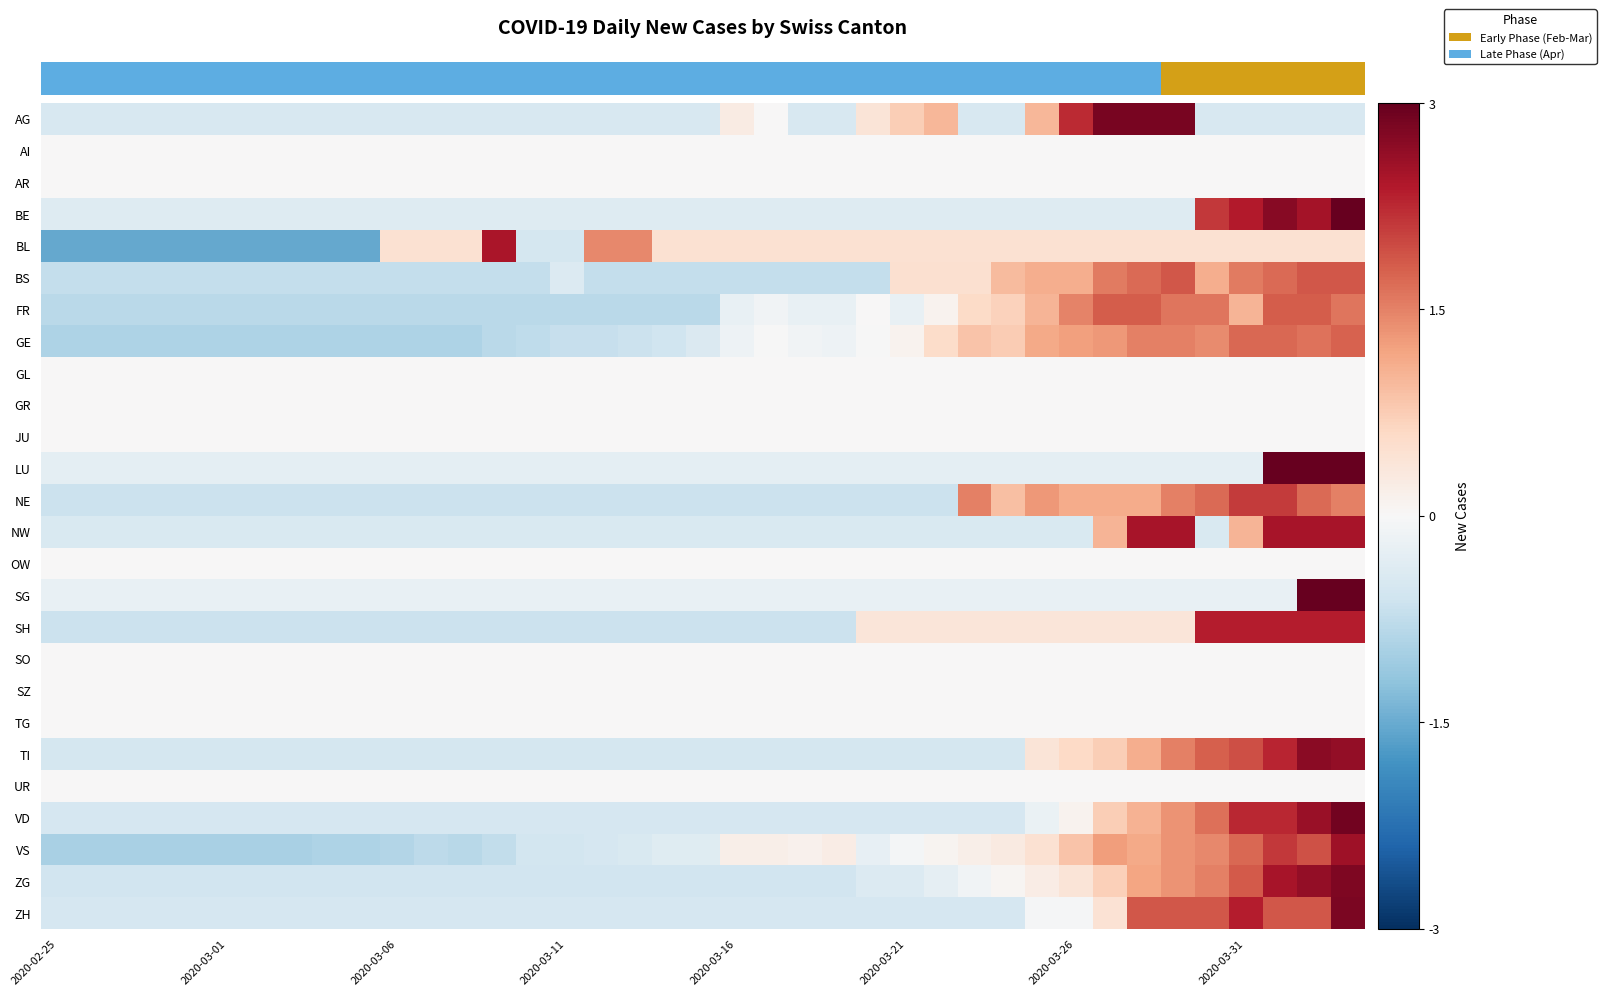

Reading left to right, what are all the values shown in this chart?

row_0: -0.5	-0.5	-0.5	-0.5	-0.5	-0.5	-0.5	-0.5	-0.5	-0.5	-0.5	-0.5	-0.5	-0.5	-0.5	-0.5	-0.5	-0.5	-0.5	-0.5	0.3	0.0	-0.5	-0.5	0.4	0.7	1.0	-0.5	-0.5	1.0	2.2	2.8	2.8	2.8	-0.5	-0.5	-0.5	-0.5	-0.5
row_1: 0.0	0.0	0.0	0.0	0.0	0.0	0.0	0.0	0.0	0.0	0.0	0.0	0.0	0.0	0.0	0.0	0.0	0.0	0.0	0.0	0.0	0.0	0.0	0.0	0.0	0.0	0.0	0.0	0.0	0.0	0.0	0.0	0.0	0.0	0.0	0.0	0.0	0.0	0.0
row_2: 0.0	0.0	0.0	0.0	0.0	0.0	0.0	0.0	0.0	0.0	0.0	0.0	0.0	0.0	0.0	0.0	0.0	0.0	0.0	0.0	0.0	0.0	0.0	0.0	0.0	0.0	0.0	0.0	0.0	0.0	0.0	0.0	0.0	0.0	0.0	0.0	0.0	0.0	0.0
row_3: -0.4	-0.4	-0.4	-0.4	-0.4	-0.4	-0.4	-0.4	-0.4	-0.4	-0.4	-0.4	-0.4	-0.4	-0.4	-0.4	-0.4	-0.4	-0.4	-0.4	-0.4	-0.4	-0.4	-0.4	-0.4	-0.4	-0.4	-0.4	-0.4	-0.4	-0.4	-0.4	-0.4	-0.4	2.1	2.4	2.7	2.5	3.2
row_4: -1.5	-1.5	-1.5	-1.5	-1.5	-1.5	-1.5	-1.5	-1.5	-1.5	0.5	0.5	0.5	2.4	-0.5	-0.5	1.4	1.4	0.5	0.5	0.5	0.5	0.5	0.5	0.5	0.5	0.5	0.5	0.5	0.5	0.5	0.5	0.5	0.5	0.5	0.5	0.5	0.5	0.5
row_5: -0.7	-0.7	-0.7	-0.7	-0.7	-0.7	-0.7	-0.7	-0.7	-0.7	-0.7	-0.7	-0.7	-0.7	-0.7	-0.4	-0.7	-0.7	-0.7	-0.7	-0.7	-0.7	-0.7	-0.7	-0.7	0.5	0.5	0.5	0.9	1.1	1.1	1.6	1.7	1.9	1.1	1.6	1.7	1.9	1.9
row_6: -0.8	-0.8	-0.8	-0.8	-0.8	-0.8	-0.8	-0.8	-0.8	-0.8	-0.8	-0.8	-0.8	-0.8	-0.8	-0.8	-0.8	-0.8	-0.8	-0.8	-0.2	-0.1	-0.2	-0.2	0.0	-0.2	0.1	0.6	0.7	1.0	1.5	1.8	1.8	1.6	1.6	1.0	1.8	1.8	1.6
row_7: -0.9	-0.9	-0.9	-0.9	-0.9	-0.9	-0.9	-0.9	-0.9	-0.9	-0.9	-0.9	-0.9	-0.8	-0.8	-0.7	-0.7	-0.6	-0.6	-0.4	-0.1	-0.0	-0.1	-0.1	-0.0	0.1	0.6	0.8	0.8	1.1	1.2	1.3	1.5	1.5	1.4	1.7	1.7	1.6	1.8
row_8: 0.0	0.0	0.0	0.0	0.0	0.0	0.0	0.0	0.0	0.0	0.0	0.0	0.0	0.0	0.0	0.0	0.0	0.0	0.0	0.0	0.0	0.0	0.0	0.0	0.0	0.0	0.0	0.0	0.0	0.0	0.0	0.0	0.0	0.0	0.0	0.0	0.0	0.0	0.0
row_9: 0.0	0.0	0.0	0.0	0.0	0.0	0.0	0.0	0.0	0.0	0.0	0.0	0.0	0.0	0.0	0.0	0.0	0.0	0.0	0.0	0.0	0.0	0.0	0.0	0.0	0.0	0.0	0.0	0.0	0.0	0.0	0.0	0.0	0.0	0.0	0.0	0.0	0.0	0.0
row_10: 0.0	0.0	0.0	0.0	0.0	0.0	0.0	0.0	0.0	0.0	0.0	0.0	0.0	0.0	0.0	0.0	0.0	0.0	0.0	0.0	0.0	0.0	0.0	0.0	0.0	0.0	0.0	0.0	0.0	0.0	0.0	0.0	0.0	0.0	0.0	0.0	0.0	0.0	0.0
row_11: -0.3	-0.3	-0.3	-0.3	-0.3	-0.3	-0.3	-0.3	-0.3	-0.3	-0.3	-0.3	-0.3	-0.3	-0.3	-0.3	-0.3	-0.3	-0.3	-0.3	-0.3	-0.3	-0.3	-0.3	-0.3	-0.3	-0.3	-0.3	-0.3	-0.3	-0.3	-0.3	-0.3	-0.3	-0.3	-0.3	3.6	3.2	3.6
row_12: -0.7	-0.7	-0.7	-0.7	-0.7	-0.7	-0.7	-0.7	-0.7	-0.7	-0.7	-0.7	-0.7	-0.7	-0.7	-0.7	-0.7	-0.7	-0.7	-0.7	-0.7	-0.7	-0.7	-0.7	-0.7	-0.7	-0.7	1.5	0.9	1.3	1.1	1.1	1.1	1.5	1.7	2.1	2.1	1.7	1.5
row_13: -0.4	-0.4	-0.4	-0.4	-0.4	-0.4	-0.4	-0.4	-0.4	-0.4	-0.4	-0.4	-0.4	-0.4	-0.4	-0.4	-0.4	-0.4	-0.4	-0.4	-0.4	-0.4	-0.4	-0.4	-0.4	-0.4	-0.4	-0.4	-0.4	-0.4	-0.4	1.0	2.5	2.5	-0.4	1.0	2.5	2.5	2.5
row_14: 0.0	0.0	0.0	0.0	0.0	0.0	0.0	0.0	0.0	0.0	0.0	0.0	0.0	0.0	0.0	0.0	0.0	0.0	0.0	0.0	0.0	0.0	0.0	0.0	0.0	0.0	0.0	0.0	0.0	0.0	0.0	0.0	0.0	0.0	0.0	0.0	0.0	0.0	0.0
row_15: -0.2	-0.2	-0.2	-0.2	-0.2	-0.2	-0.2	-0.2	-0.2	-0.2	-0.2	-0.2	-0.2	-0.2	-0.2	-0.2	-0.2	-0.2	-0.2	-0.2	-0.2	-0.2	-0.2	-0.2	-0.2	-0.2	-0.2	-0.2	-0.2	-0.2	-0.2	-0.2	-0.2	-0.2	-0.2	-0.2	-0.2	4.1	4.5
row_16: -0.6	-0.6	-0.6	-0.6	-0.6	-0.6	-0.6	-0.6	-0.6	-0.6	-0.6	-0.6	-0.6	-0.6	-0.6	-0.6	-0.6	-0.6	-0.6	-0.6	-0.6	-0.6	-0.6	-0.6	0.4	0.4	0.4	0.4	0.4	0.4	0.4	0.4	0.4	0.4	2.4	2.4	2.4	2.4	2.4
row_17: 0.0	0.0	0.0	0.0	0.0	0.0	0.0	0.0	0.0	0.0	0.0	0.0	0.0	0.0	0.0	0.0	0.0	0.0	0.0	0.0	0.0	0.0	0.0	0.0	0.0	0.0	0.0	0.0	0.0	0.0	0.0	0.0	0.0	0.0	0.0	0.0	0.0	0.0	0.0
row_18: 0.0	0.0	0.0	0.0	0.0	0.0	0.0	0.0	0.0	0.0	0.0	0.0	0.0	0.0	0.0	0.0	0.0	0.0	0.0	0.0	0.0	0.0	0.0	0.0	0.0	0.0	0.0	0.0	0.0	0.0	0.0	0.0	0.0	0.0	0.0	0.0	0.0	0.0	0.0
row_19: 0.0	0.0	0.0	0.0	0.0	0.0	0.0	0.0	0.0	0.0	0.0	0.0	0.0	0.0	0.0	0.0	0.0	0.0	0.0	0.0	0.0	0.0	0.0	0.0	0.0	0.0	0.0	0.0	0.0	0.0	0.0	0.0	0.0	0.0	0.0	0.0	0.0	0.0	0.0
row_20: -0.5	-0.5	-0.5	-0.5	-0.5	-0.5	-0.5	-0.5	-0.5	-0.5	-0.5	-0.5	-0.5	-0.5	-0.5	-0.5	-0.5	-0.5	-0.5	-0.5	-0.5	-0.5	-0.5	-0.5	-0.5	-0.5	-0.5	-0.5	-0.5	0.4	0.6	0.7	1.1	1.5	1.8	1.9	2.3	2.7	2.6
row_21: 0.0	0.0	0.0	0.0	0.0	0.0	0.0	0.0	0.0	0.0	0.0	0.0	0.0	0.0	0.0	0.0	0.0	0.0	0.0	0.0	0.0	0.0	0.0	0.0	0.0	0.0	0.0	0.0	0.0	0.0	0.0	0.0	0.0	0.0	0.0	0.0	0.0	0.0	0.0
row_22: -0.5	-0.5	-0.5	-0.5	-0.5	-0.5	-0.5	-0.5	-0.5	-0.5	-0.5	-0.5	-0.5	-0.5	-0.5	-0.5	-0.5	-0.5	-0.5	-0.5	-0.5	-0.5	-0.5	-0.5	-0.5	-0.5	-0.5	-0.5	-0.5	-0.2	0.1	0.7	1.0	1.3	1.7	2.3	2.3	2.6	2.9
row_23: -1.0	-1.0	-1.0	-1.0	-1.0	-1.0	-1.0	-1.0	-0.9	-0.9	-0.9	-0.8	-0.8	-0.7	-0.5	-0.5	-0.5	-0.5	-0.4	-0.4	0.2	0.2	0.1	0.2	-0.3	-0.1	0.1	0.2	0.3	0.5	0.9	1.2	1.1	1.3	1.4	1.7	2.1	1.9	2.5
row_24: -0.6	-0.6	-0.6	-0.6	-0.6	-0.6	-0.6	-0.6	-0.6	-0.6	-0.6	-0.6	-0.6	-0.6	-0.6	-0.6	-0.6	-0.6	-0.6	-0.6	-0.6	-0.6	-0.6	-0.6	-0.4	-0.4	-0.3	-0.1	0.1	0.2	0.4	0.7	1.2	1.3	1.5	1.8	2.5	2.6	2.8
row_25: -0.5	-0.5	-0.5	-0.5	-0.5	-0.5	-0.5	-0.5	-0.5	-0.5	-0.5	-0.5	-0.5	-0.5	-0.5	-0.5	-0.5	-0.5	-0.5	-0.5	-0.5	-0.5	-0.5	-0.5	-0.5	-0.5	-0.5	-0.5	-0.5	-0.0	-0.0	0.4	1.9	1.9	1.9	2.4	1.9	1.9	2.8